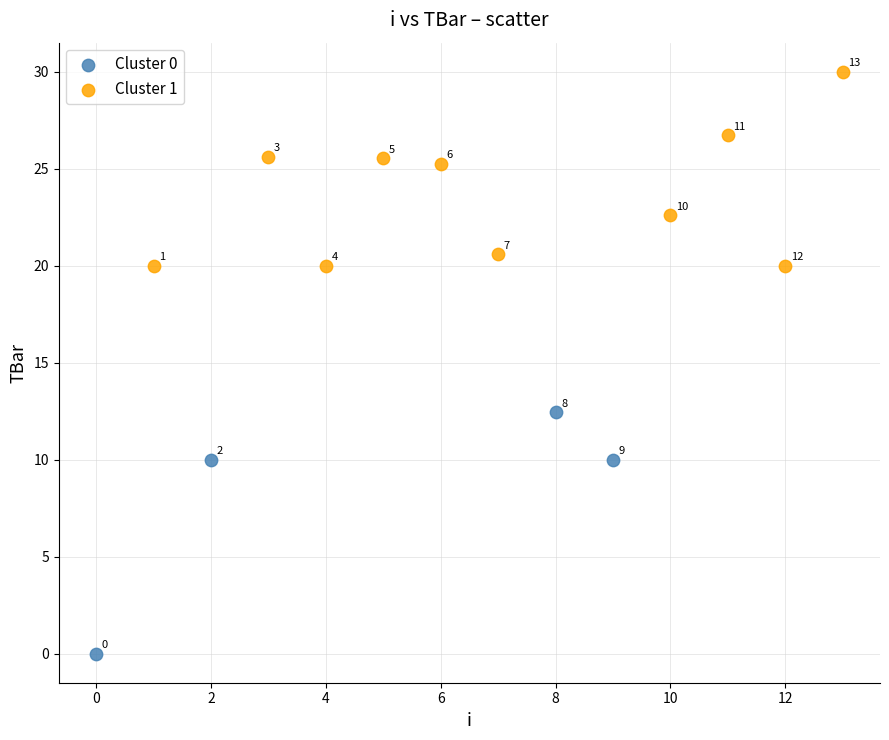

Which series contains the highest Y value?

Cluster 1